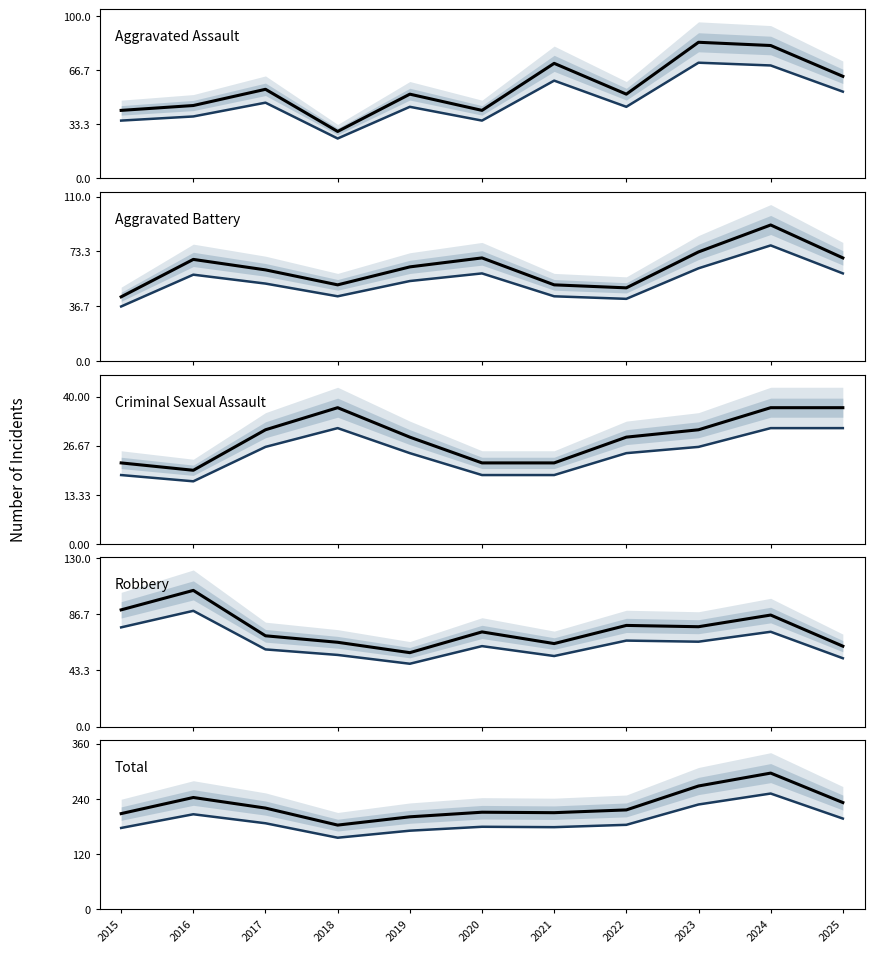

Is it true that Aggravated Assault equals 55.8 at 2023?

False